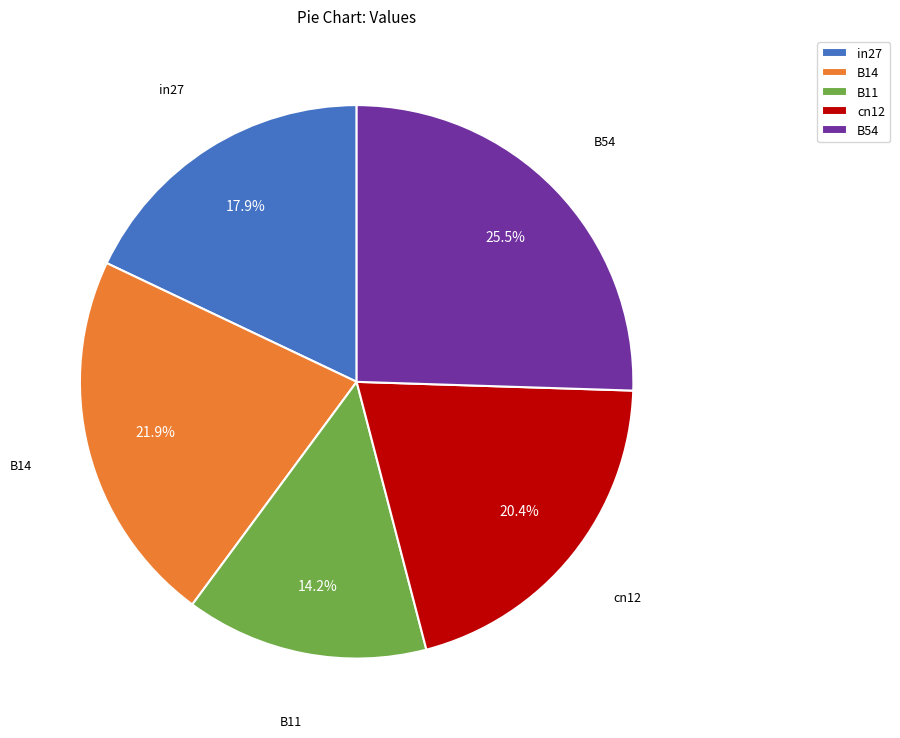

Which category has the biggest portion of the pie?

B54